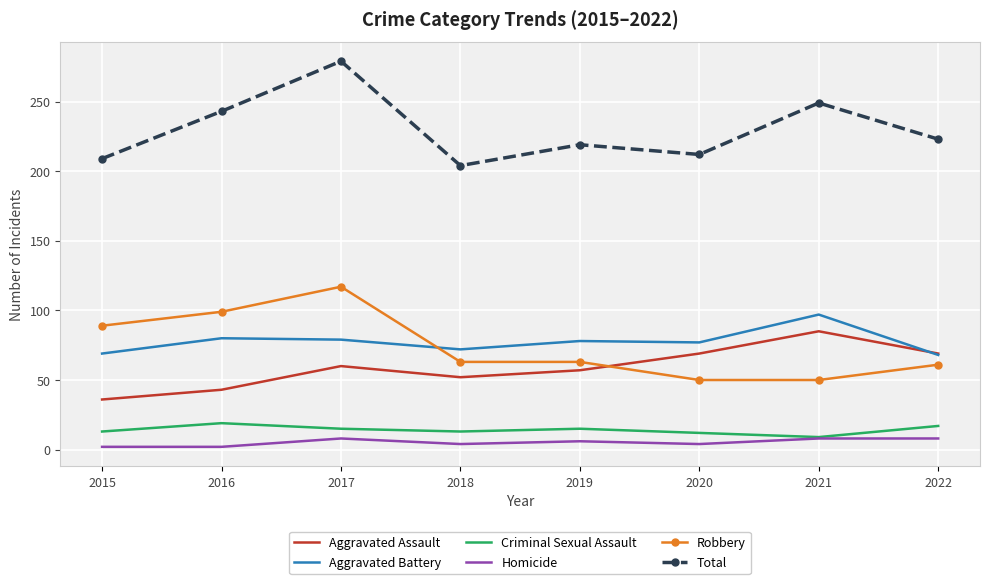

Is the value of Homicide at 2019 greater than the value of Aggravated Assault at 2022?

No